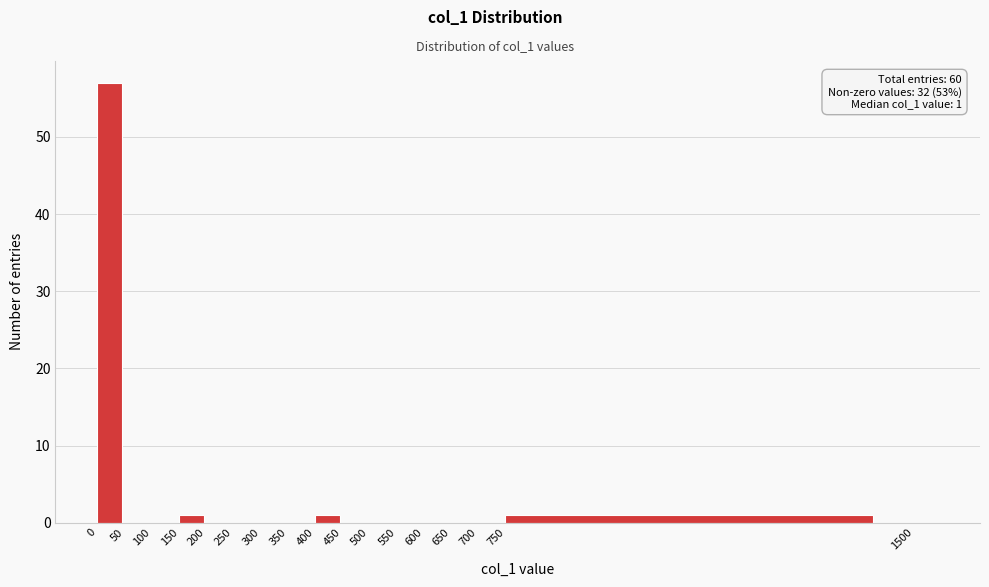

Which range on the x-axis has the tallest bar?

0 to 50